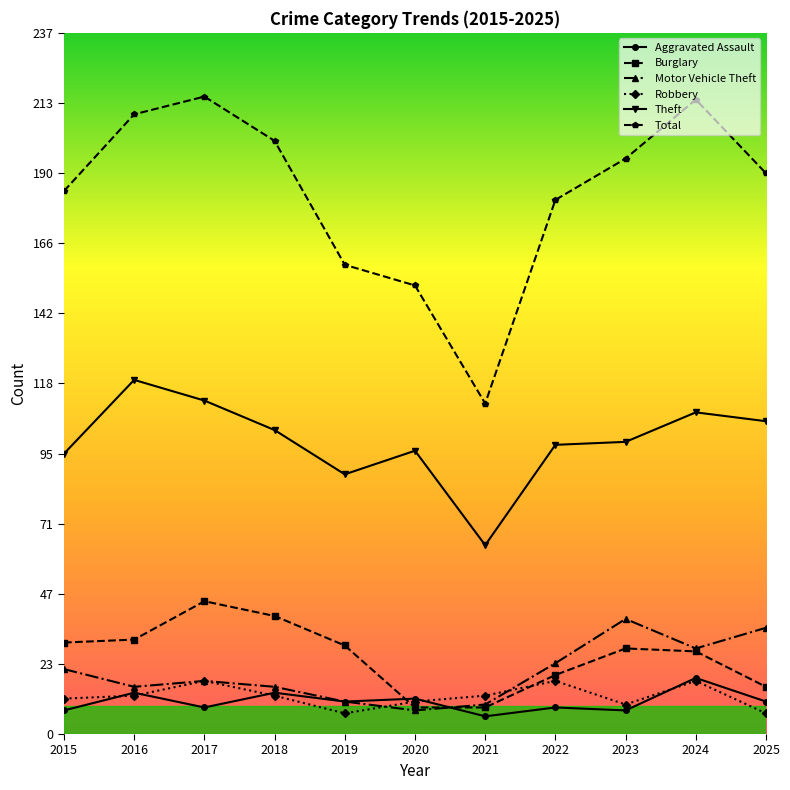

What value does the Motor Vehicle Theft series have at 2019, to the nearest 10?

10